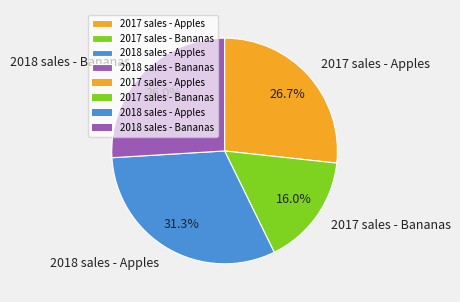

To the nearest percent, what portion does 2017 sales - Bananas represent?

16%